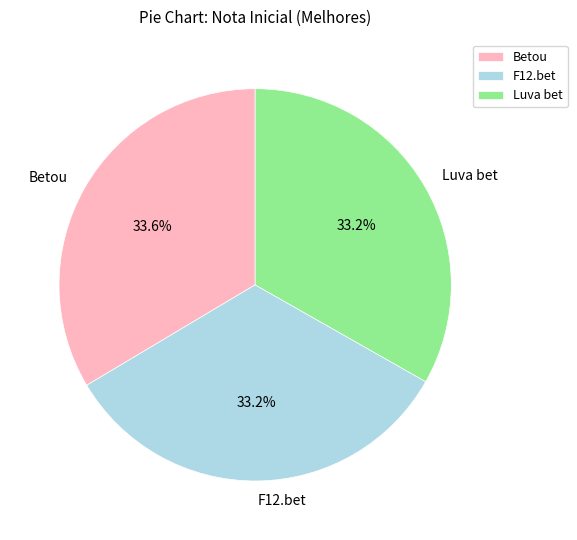

To the nearest percent, what percentage of the pie is F12.bet?

33%